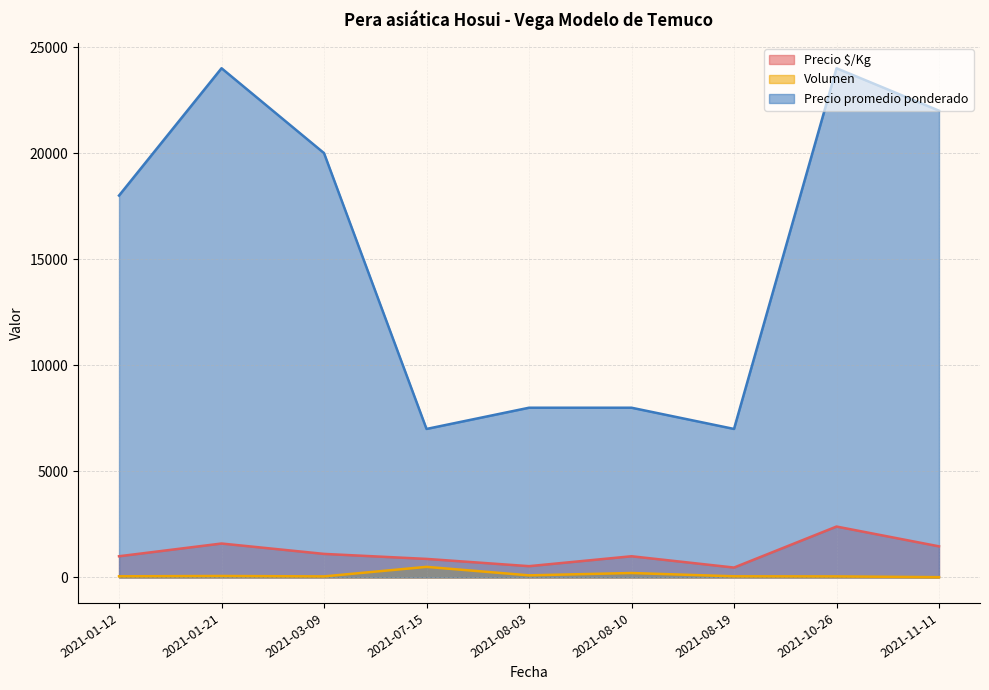

At 2021-01-21, list the series in order from smallest to largest.

Volumen, Precio $/Kg, Precio promedio ponderado